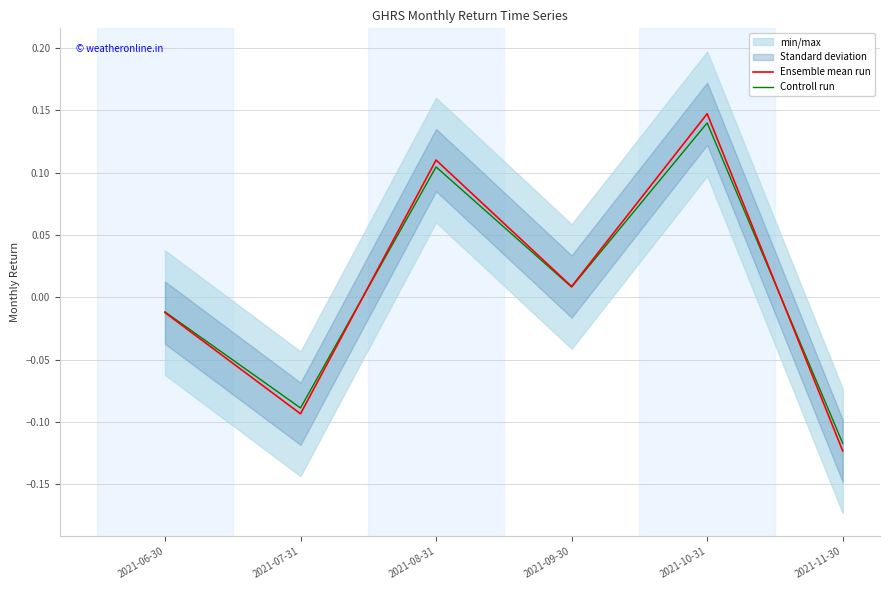

Reading left to right, what are all the values shown in this chart?

Ensemble mean run: 2021-06-30=-0.0	2021-07-31=-0.1	2021-08-31=0.1	2021-09-30=0.0	2021-10-31=0.1	2021-11-30=-0.1
Controll run: 2021-06-30=-0.0	2021-07-31=-0.1	2021-08-31=0.1	2021-09-30=0.0	2021-10-31=0.1	2021-11-30=-0.1